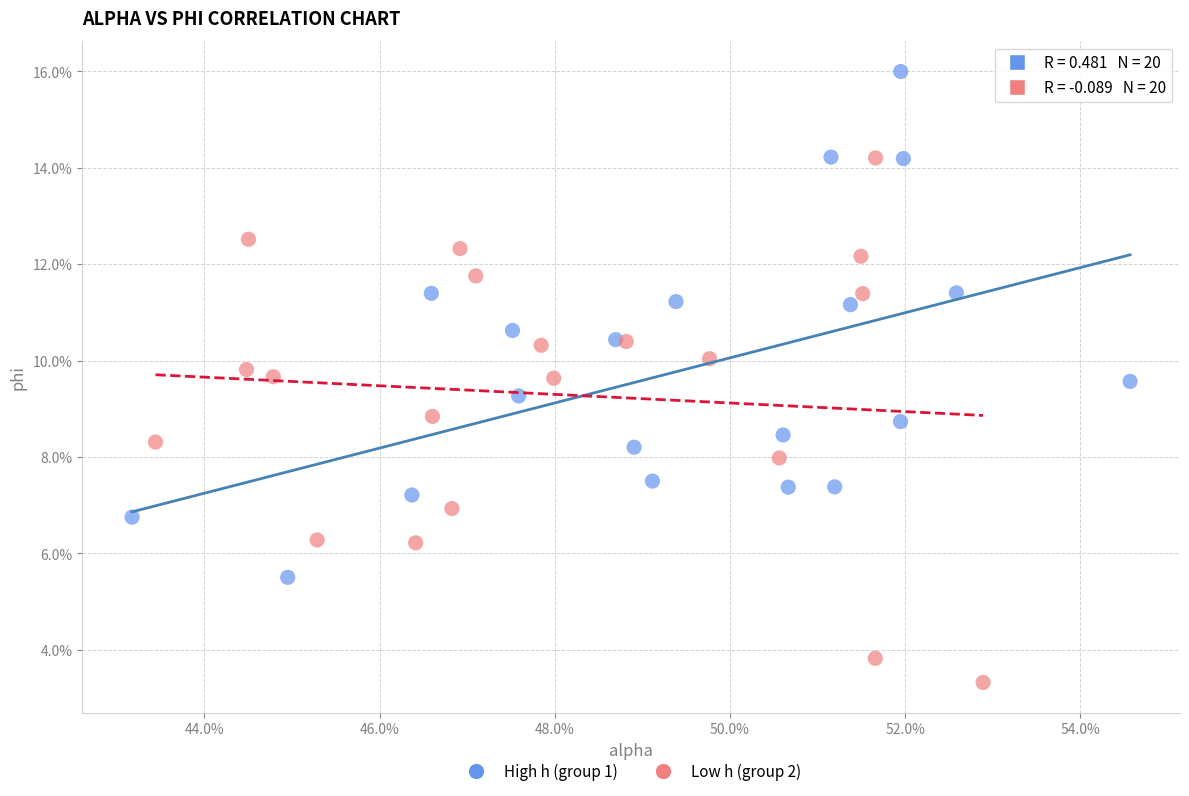

What are all the series names shown in the legend?

High h (group 1), Low h (group 2)